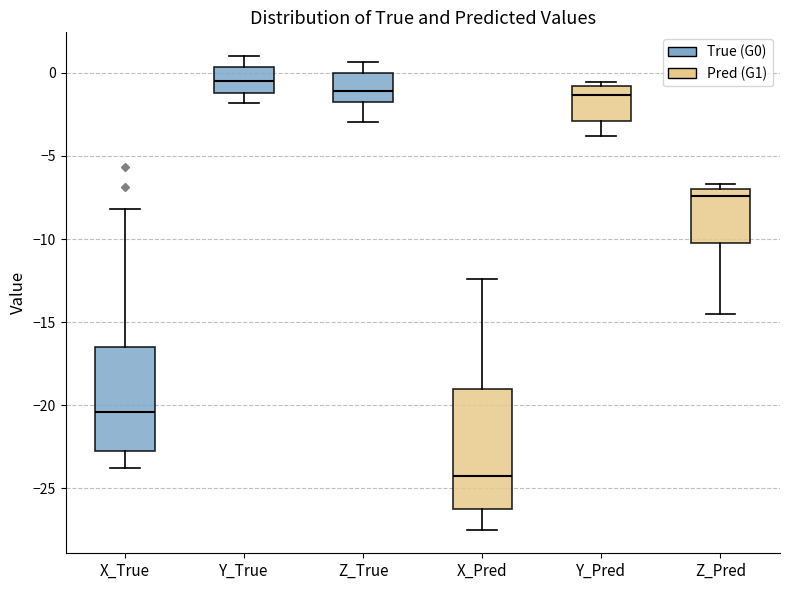

Which box is the tallest, from its lower edge to its upper edge?

X_Pred